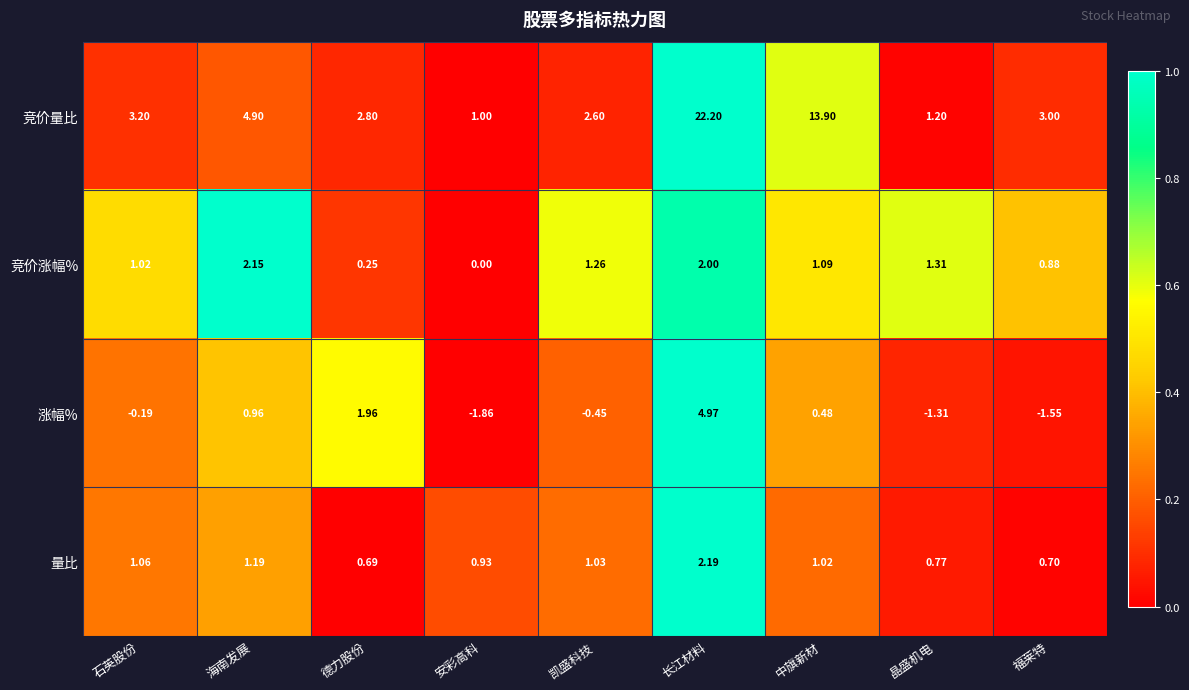

List the series in order of their peak value, highest first.

竞价量比, 涨幅%, 量比, 竞价涨幅%